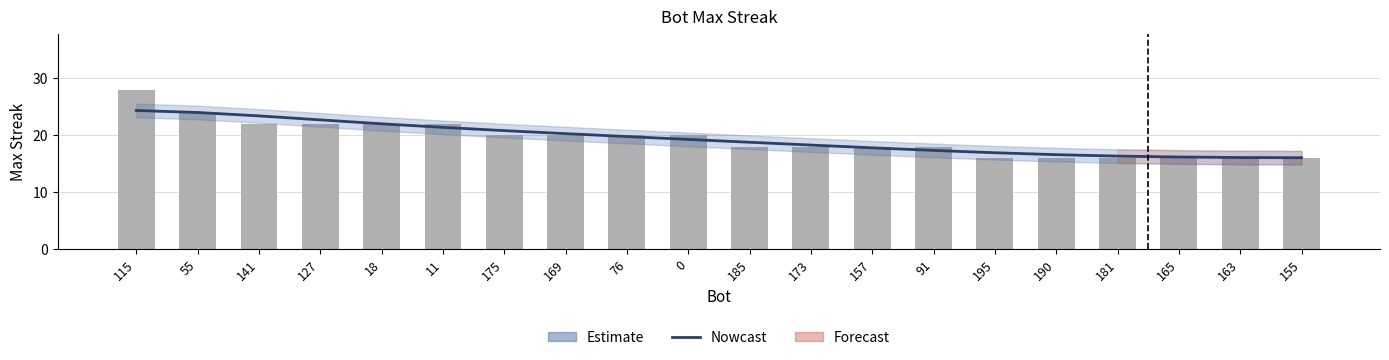

At which label does maxStreak first exceed 20?

115